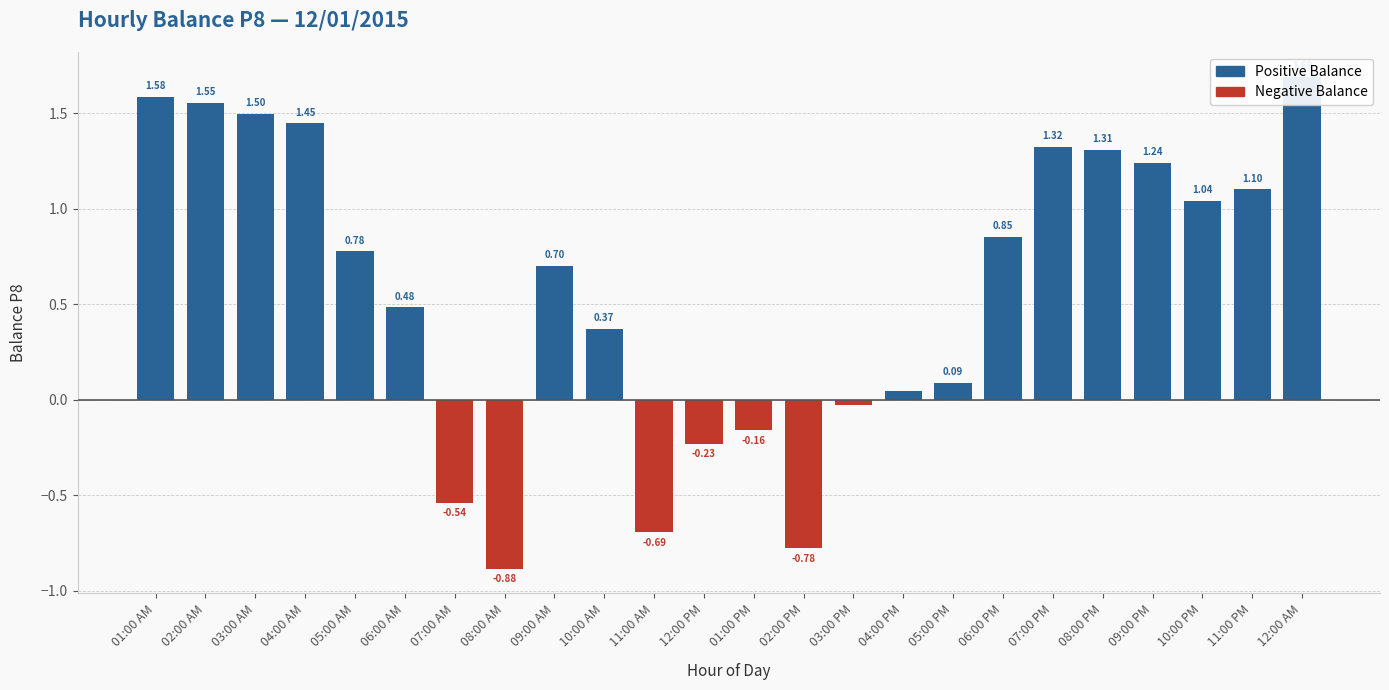

What are all the series names shown in the legend?

Positive Balance, Negative Balance